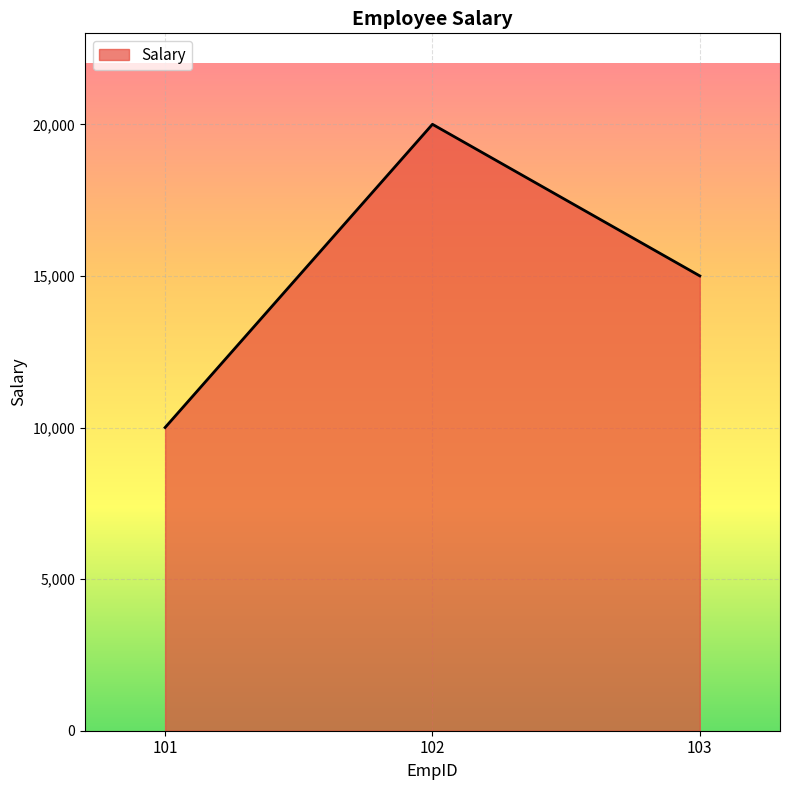

At which category does the chart reach its peak across all series?

102